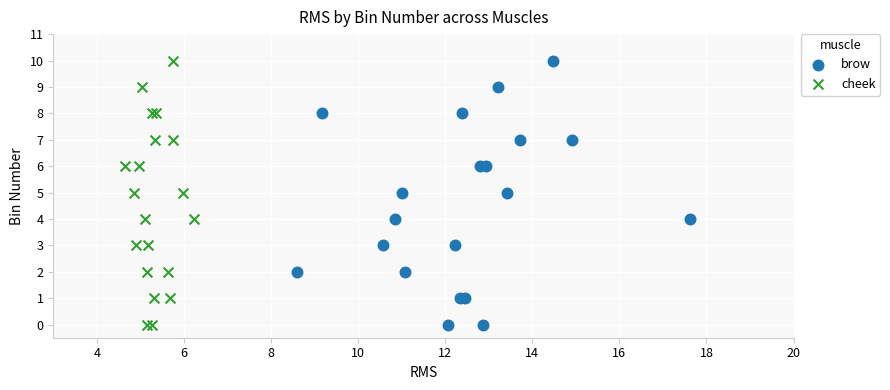

What are all the series names shown in the legend?

brow, cheek